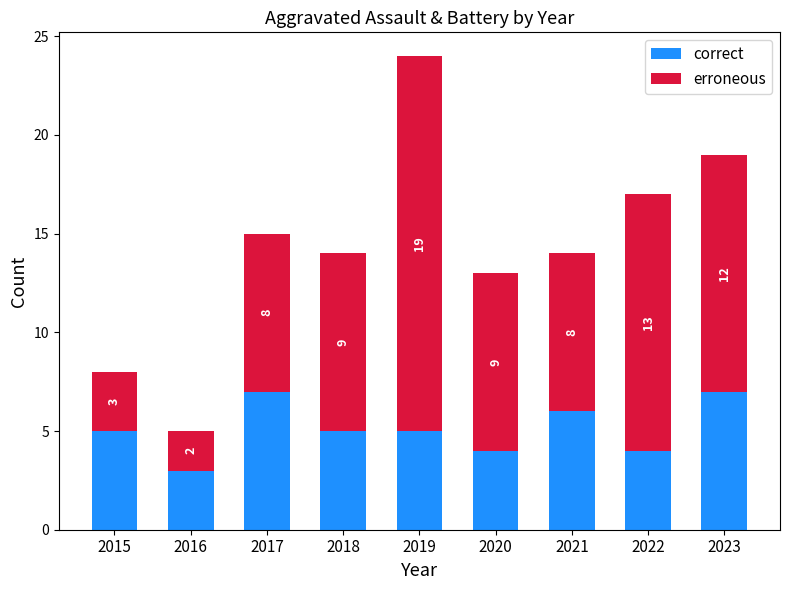

How many bars are there in total?

9